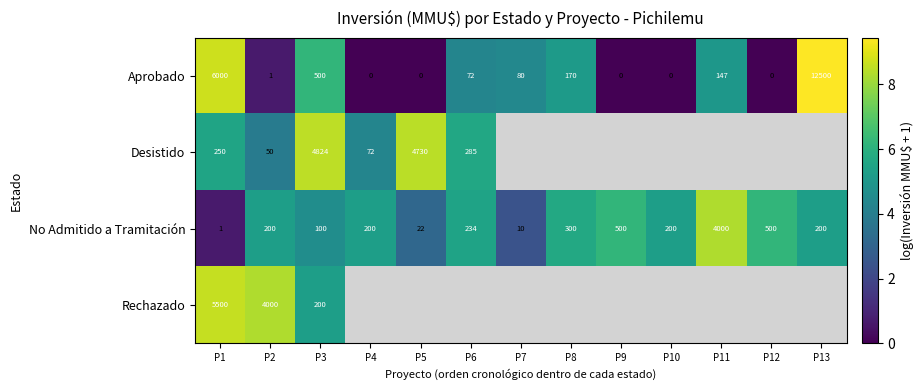

At P2, list the series in order from smallest to largest.

Aprobado, Desistido, No Admitido a Tramitación, Rechazado